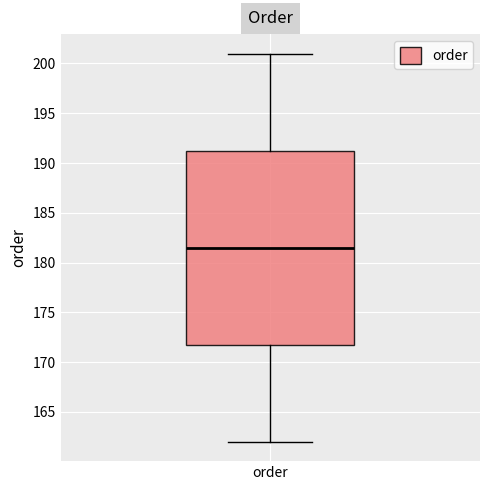

Read this box plot against the y-axis: the position of the median line, the range covered by the box, and the ends of both whiskers. The values are not printed on the chart, so give them approximately, as read against the axis.

median 181.5, box 172.0 to 191.5, whiskers 162.0 to 201.0